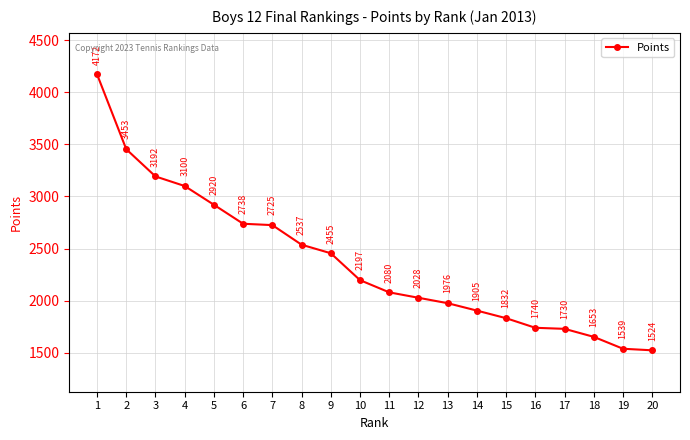

At which label is the value closest to 2848?

5